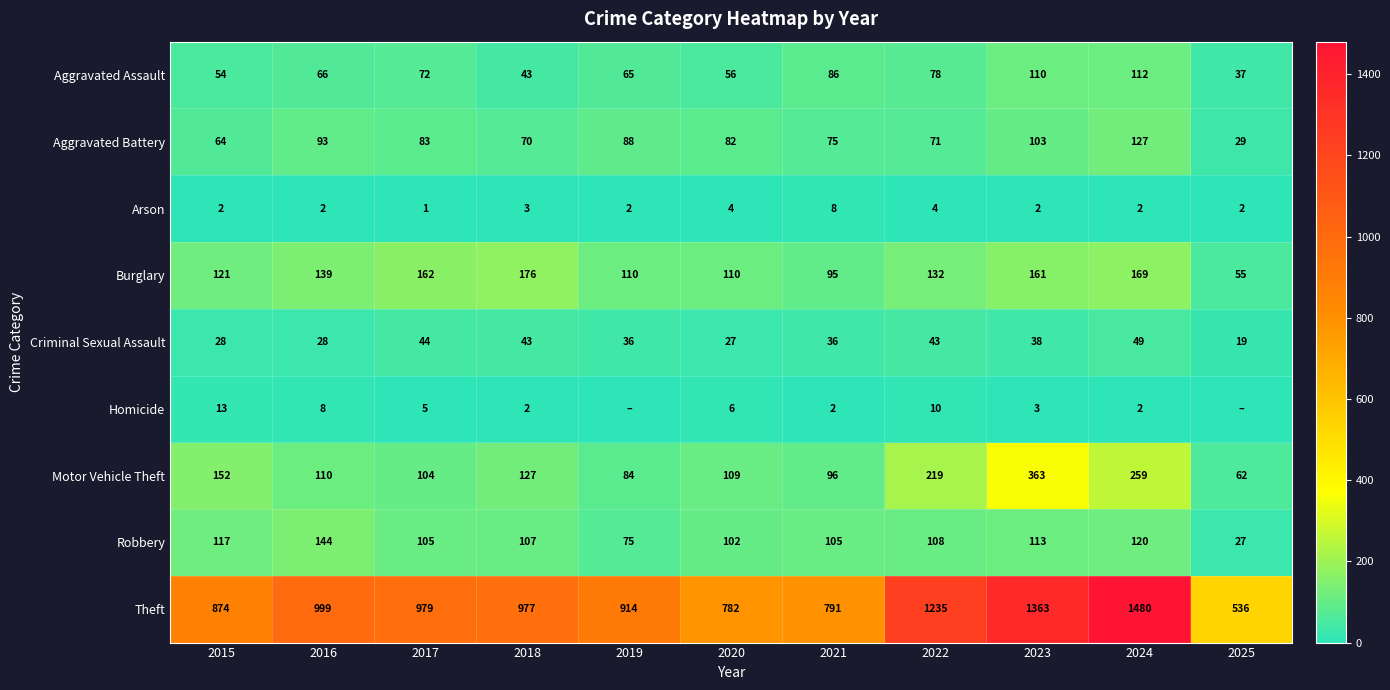

What is the sum of the Arson values at 2020 and 2025?

6